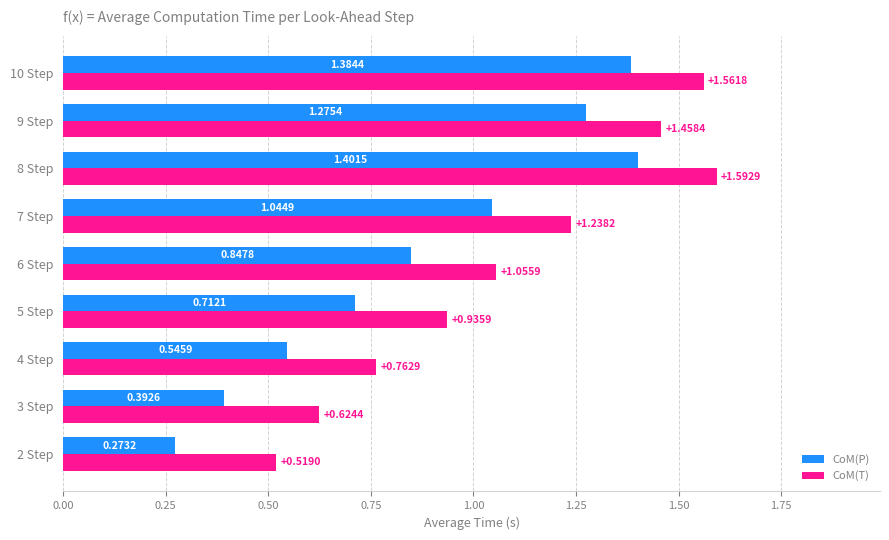

Which series has the largest range (max minus min)?

CoM(P)